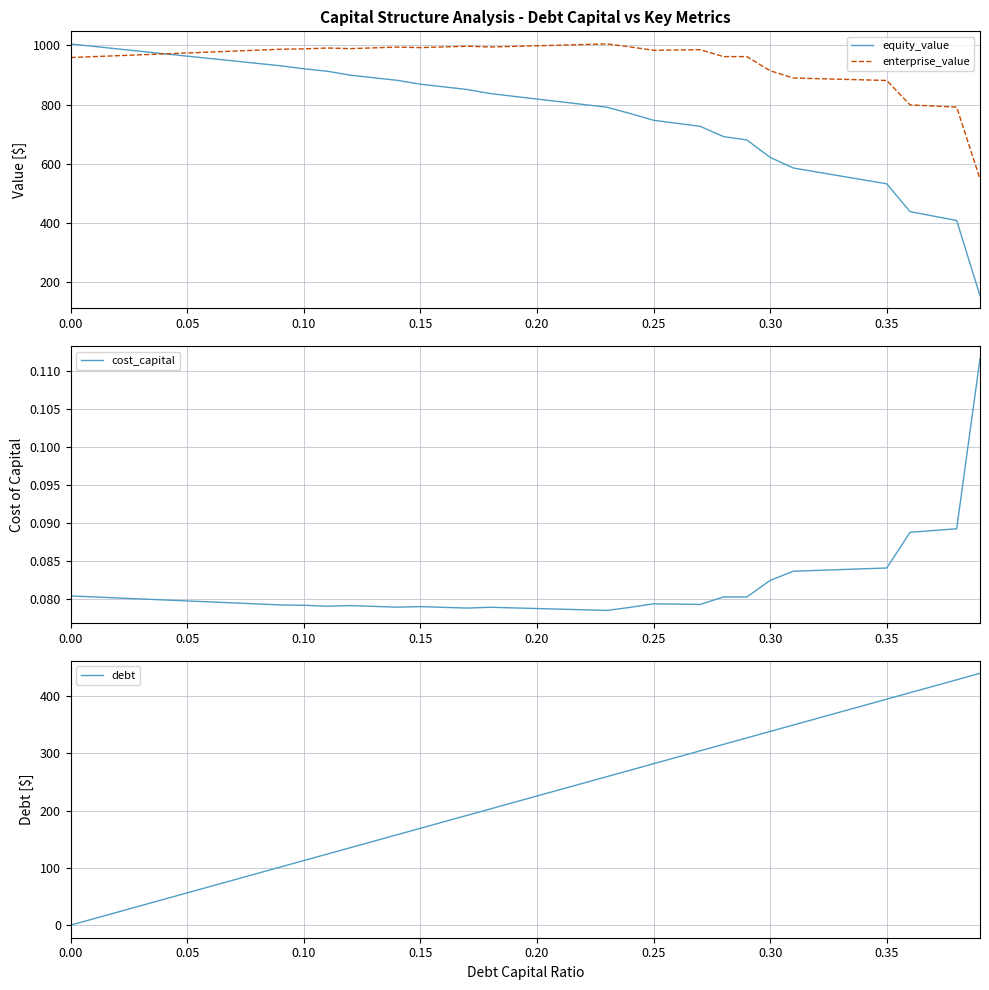

The value of equity_value at 0.35 is 532.4. True or false?

True